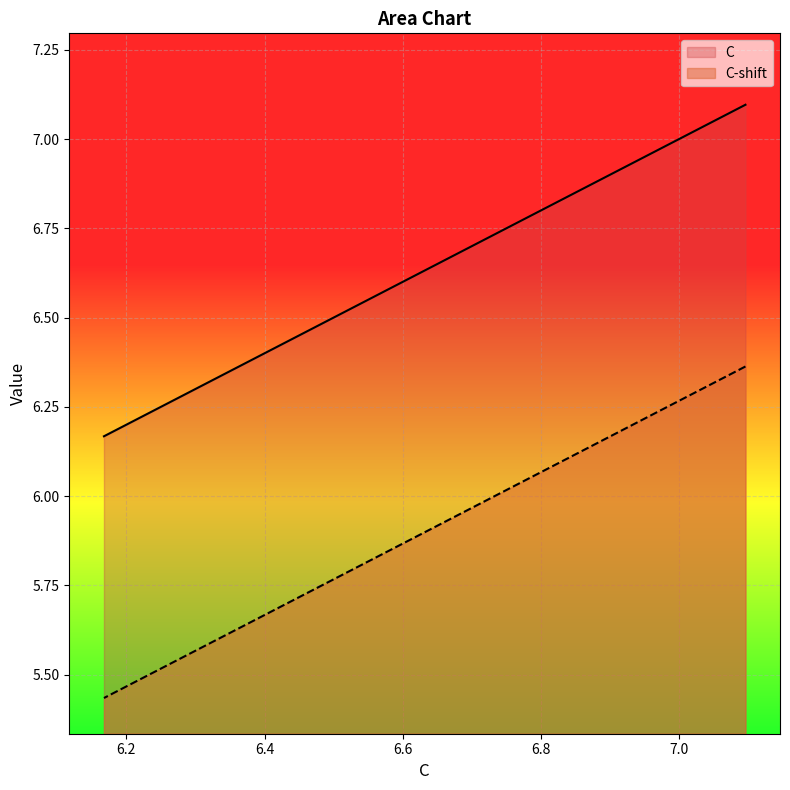

List the series in order of their peak value, lowest first.

C-shift, C